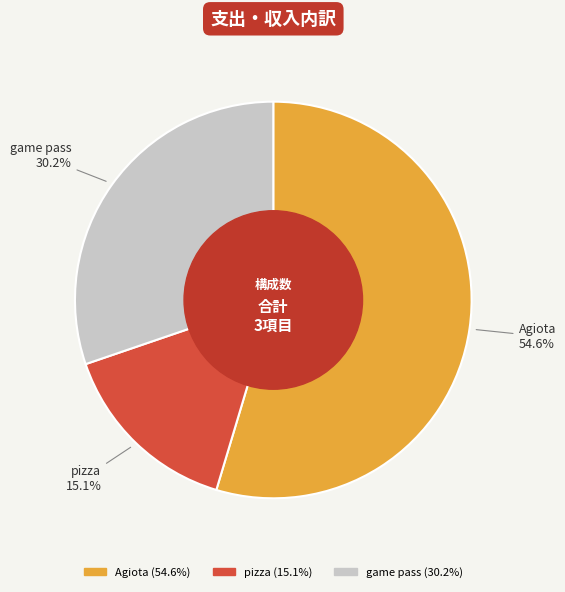

Is it true that pizza is 28% of the pie?

False